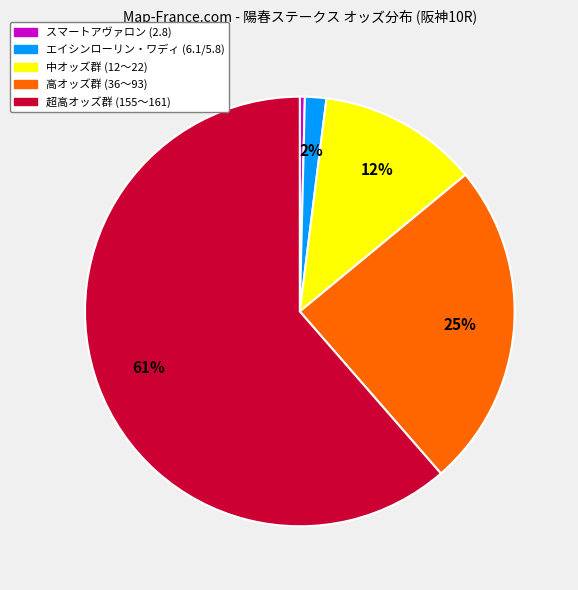

To the nearest percent, what is the difference between the largest and smallest slice percentages?

61%